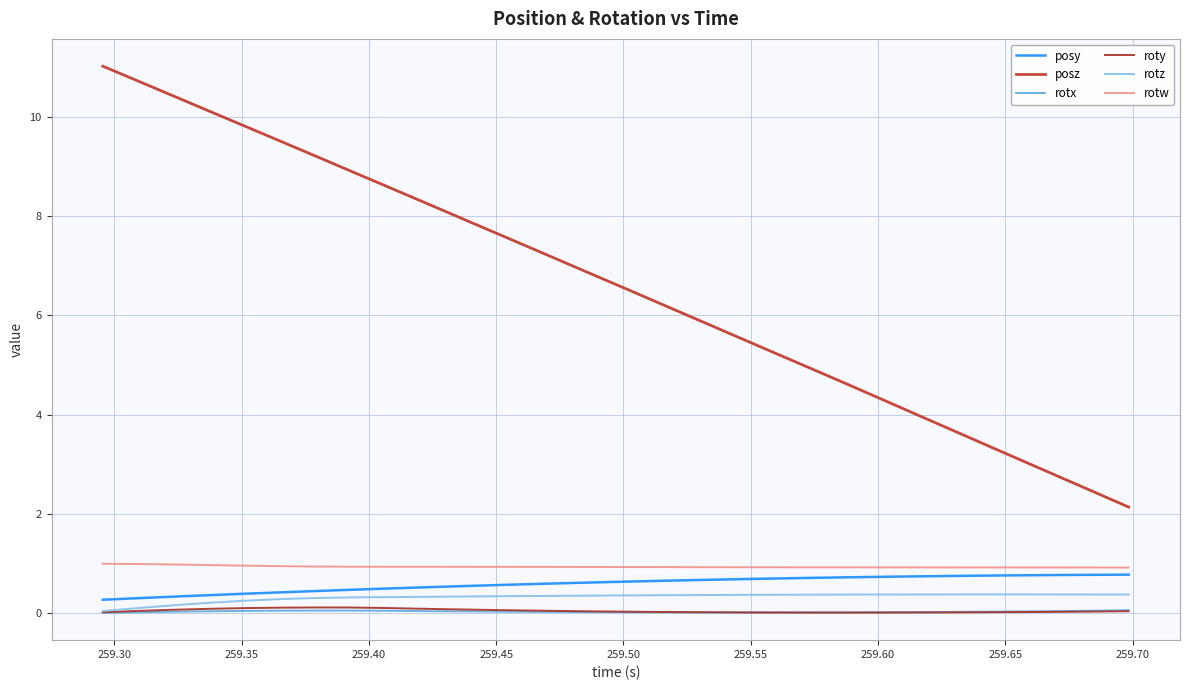

Count the rotz values in the range 0 to 1.

30